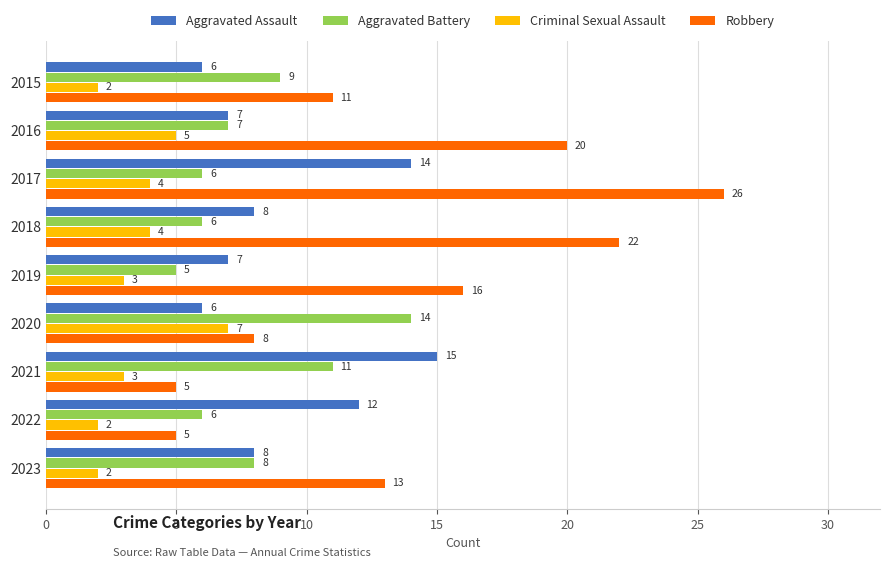

Count the Aggravated Battery values in the range 6 to 9.

6